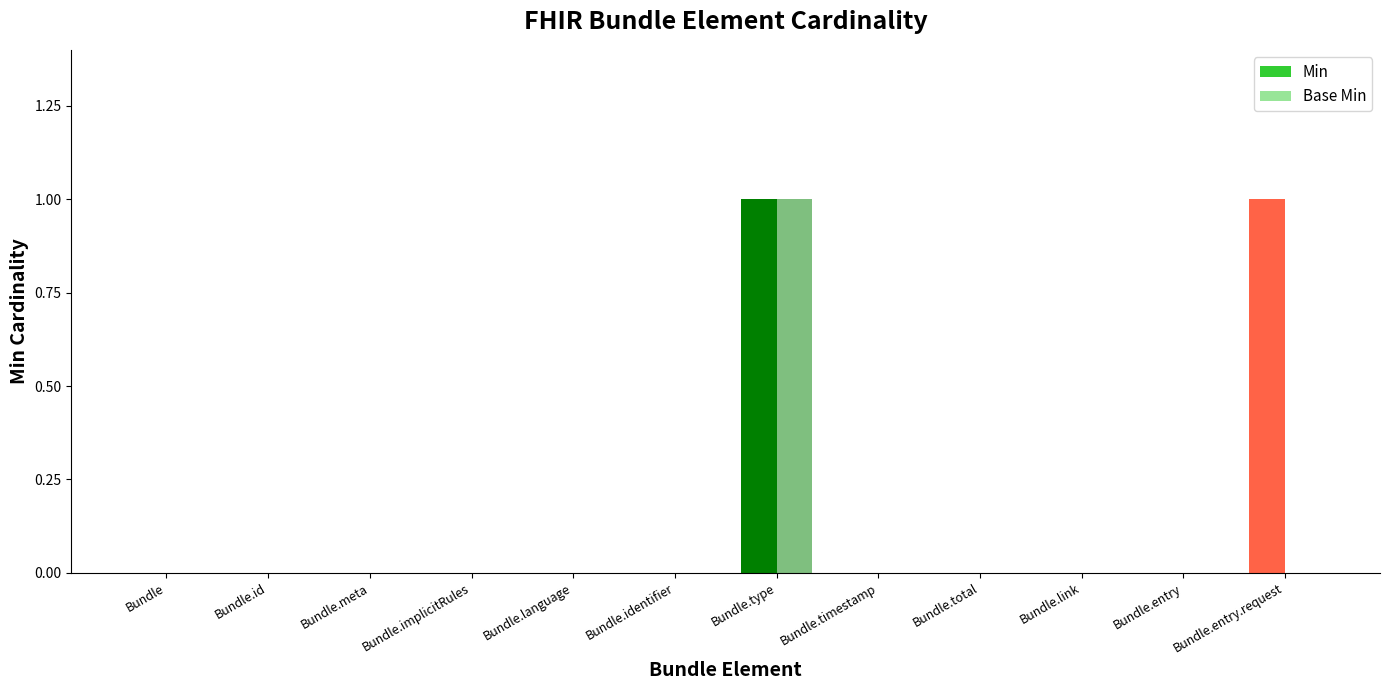

What is the label of the 4th bar from the left?

Bundle.implicitRules